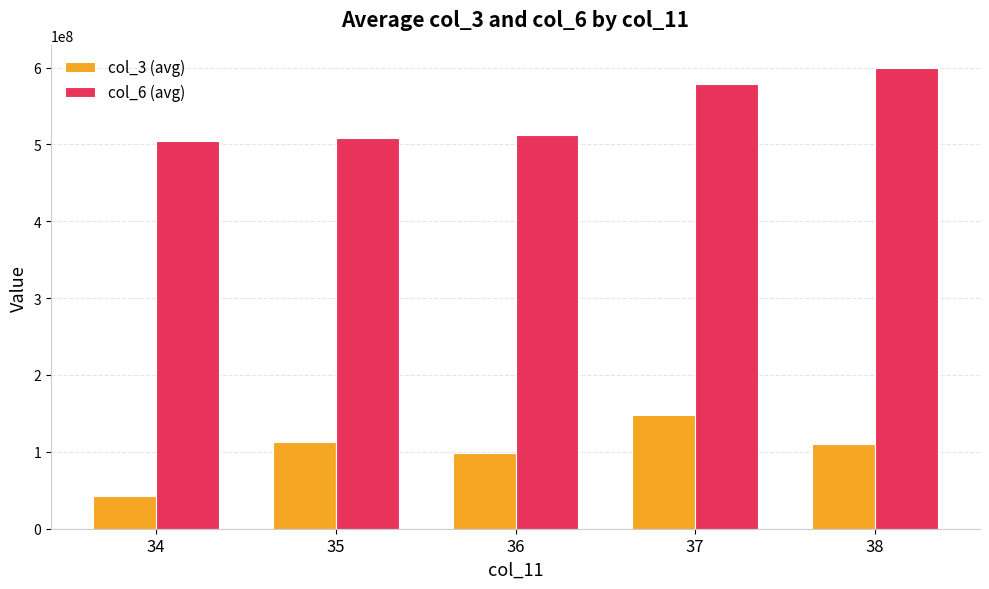

At 36, list the series in order from largest to smallest.

col_6 (avg), col_3 (avg)